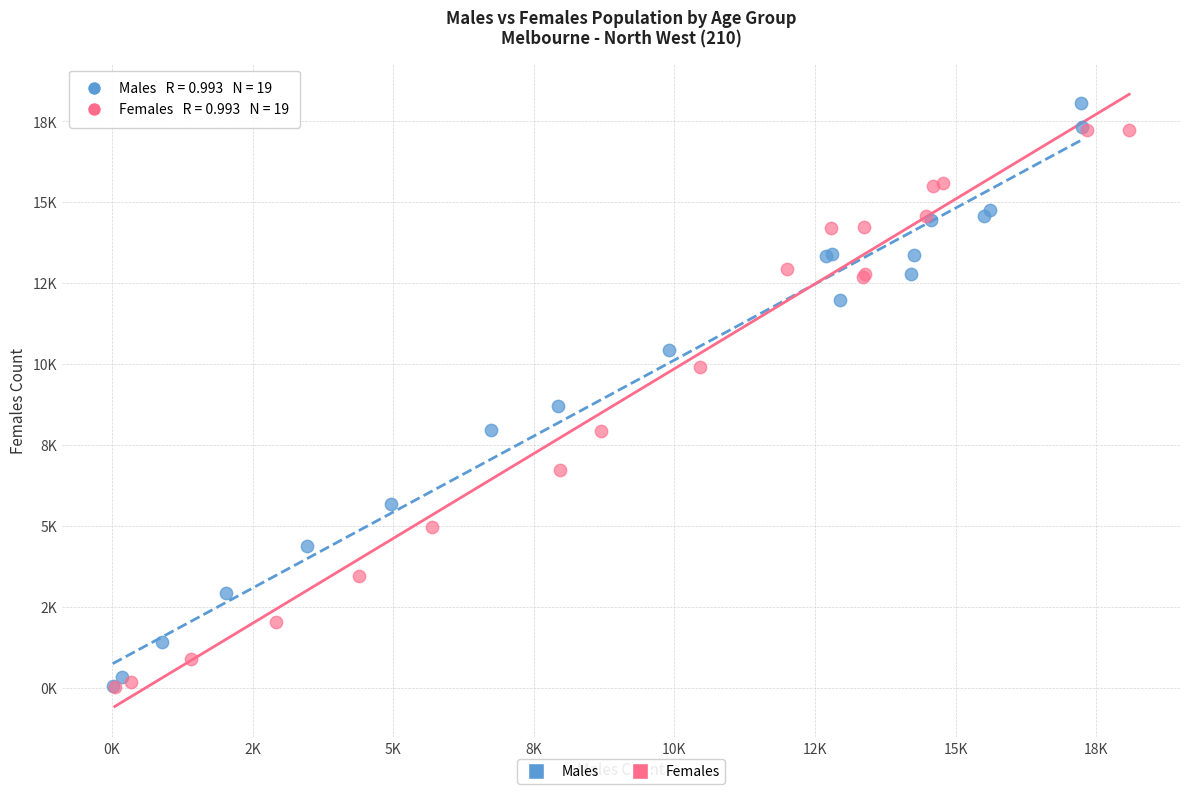

Which series has the largest Y range (max minus min)?

Males